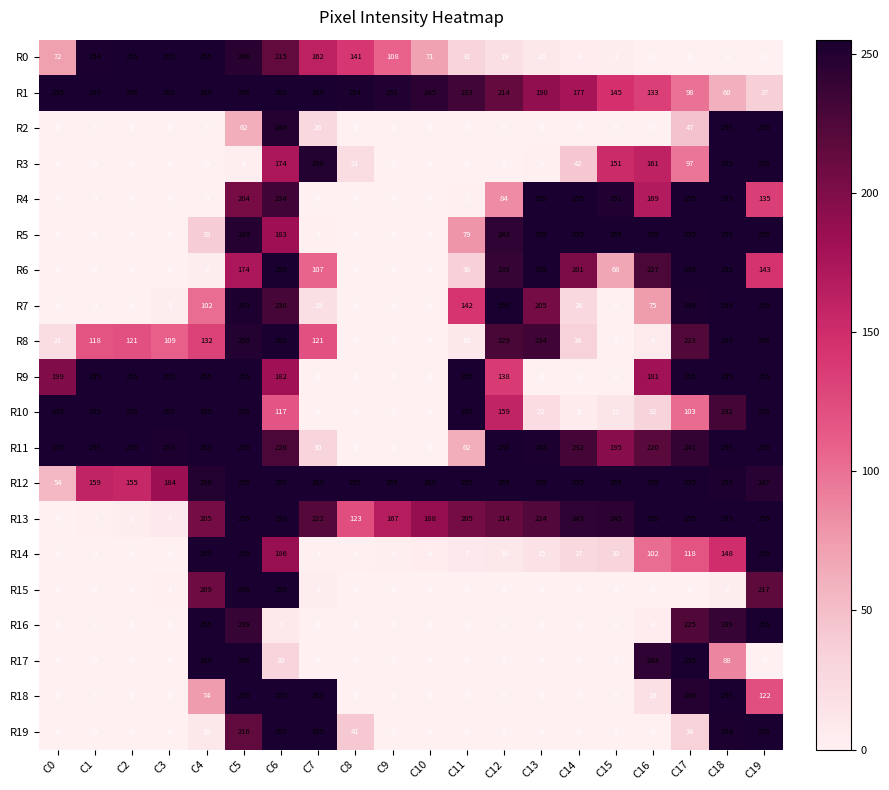

What is the difference between the second highest and second lowest values in the R9 series?

255